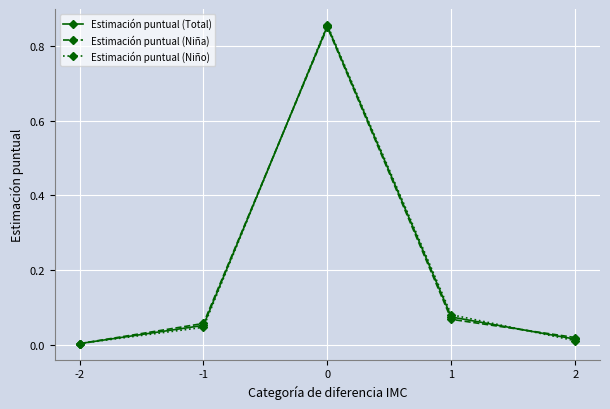

How many interior local peaks does the Estimación puntual (Niño) series have?

1